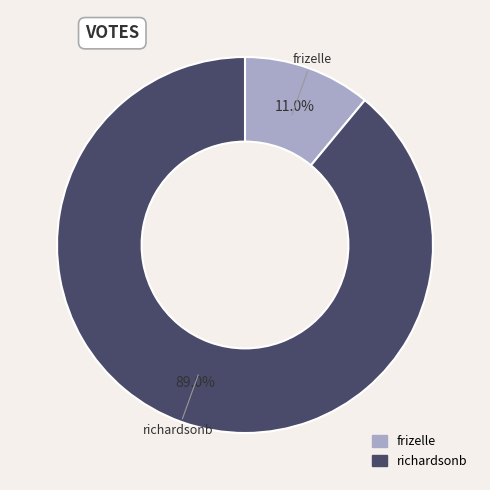

Which slice represents more than half of the pie?

richardsonb